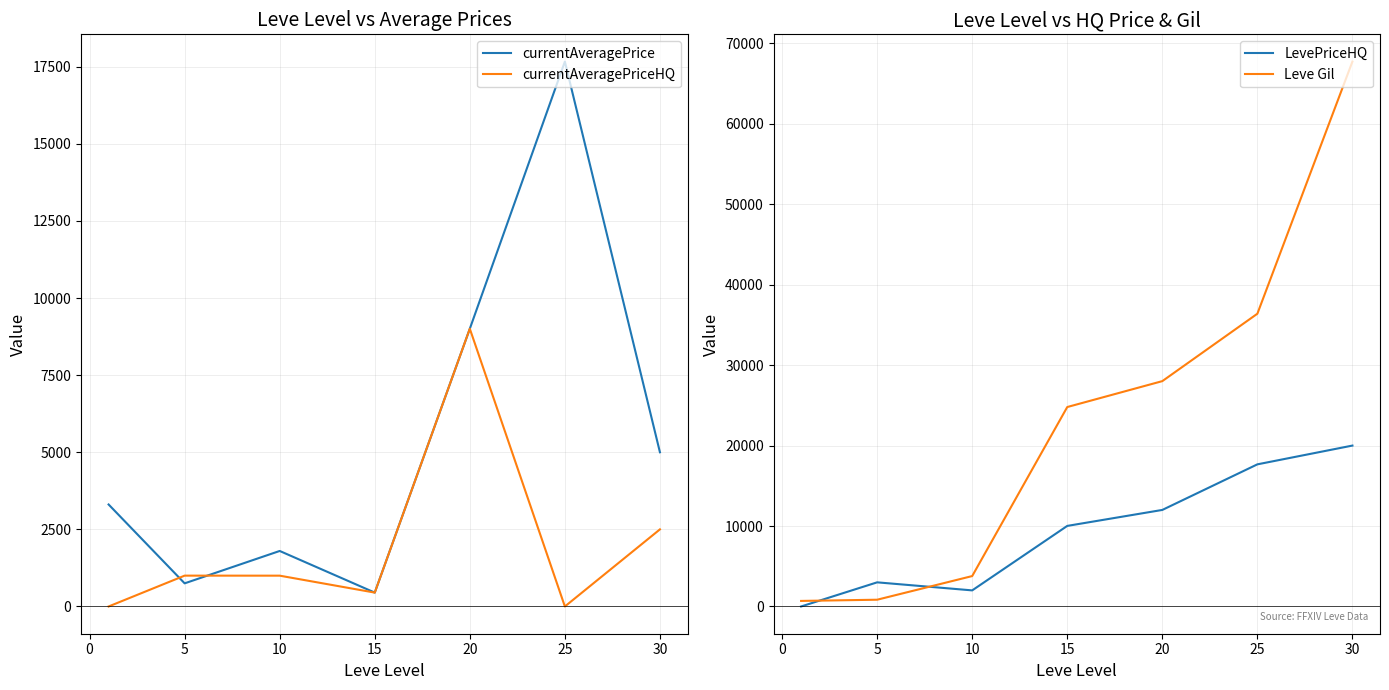

The value of Leve Gil at 15 is 40985.4. True or false?

False